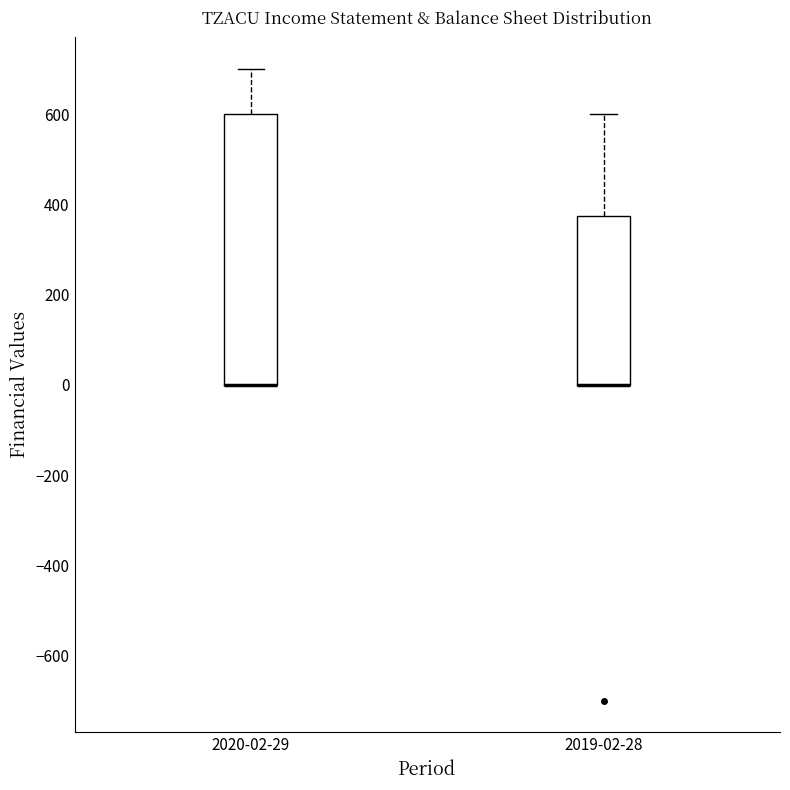

Where is the lower edge of the box for 2020-02-29 on the y-axis? The values are not printed on the chart, so give them approximately, as read against the axis.

0